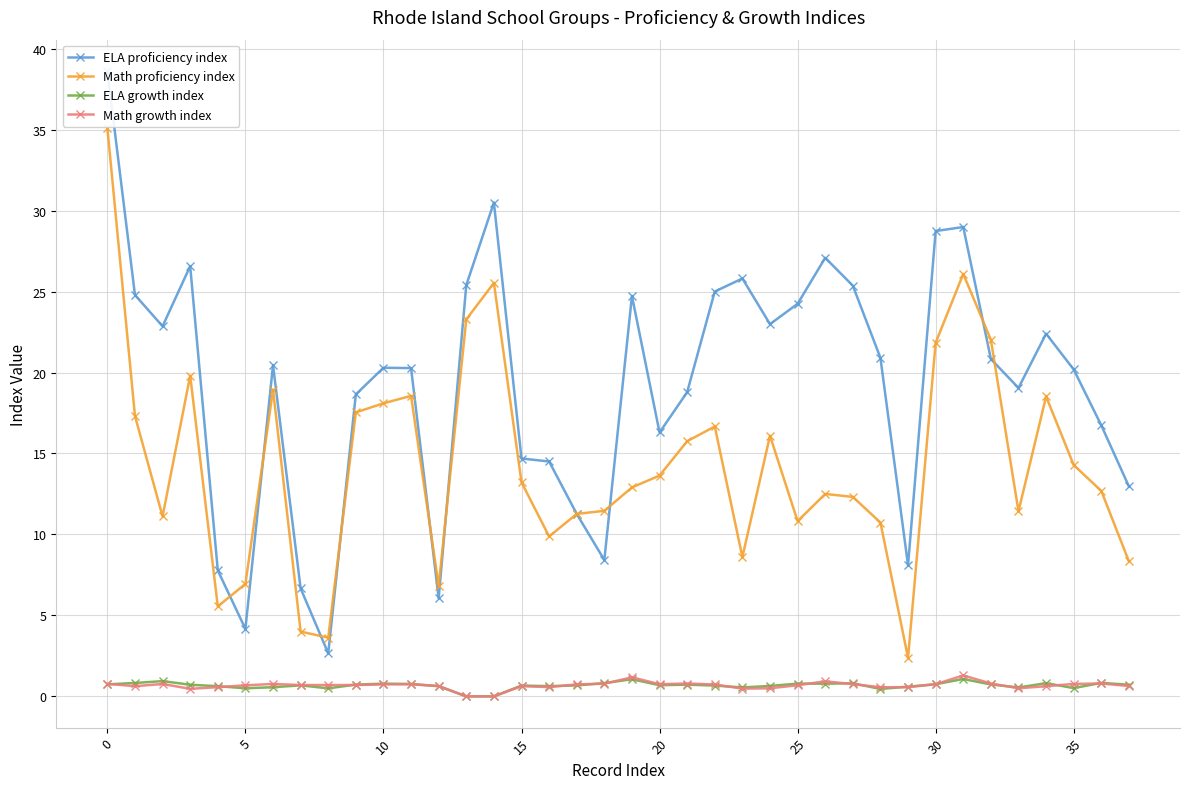

True or false: ELA growth index and Math proficiency index cross at least once.

False